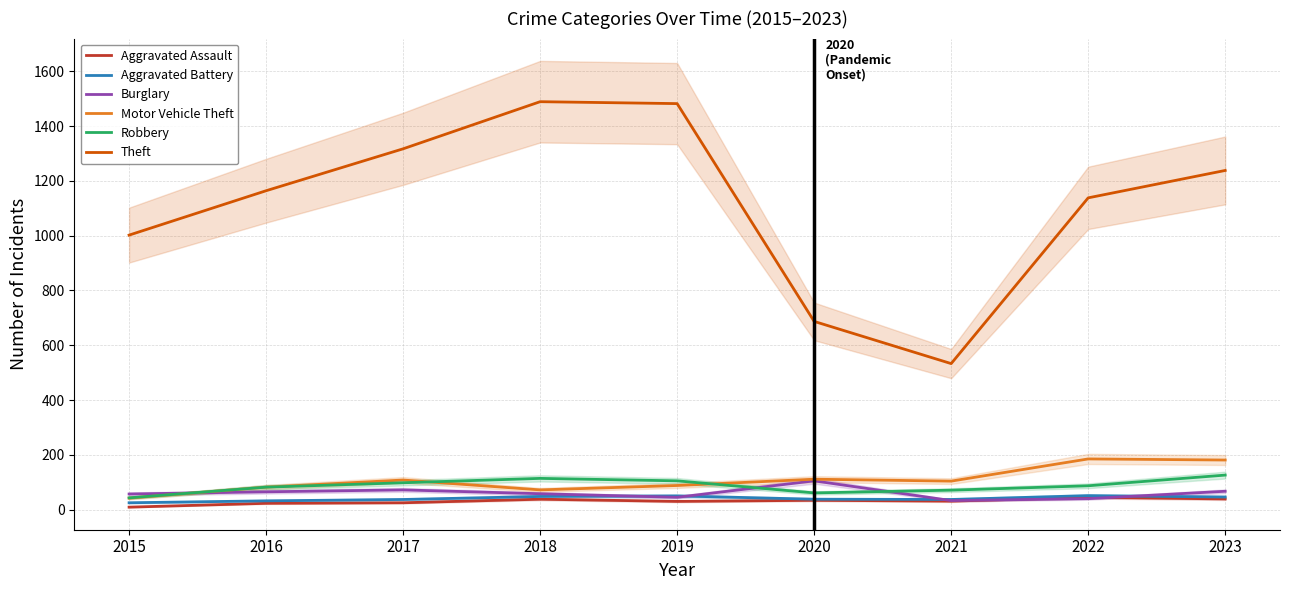

Reading right to left, list all the values displayed in this chart.

Aggravated Assault: 2023=39	2022=45	2021=31	2020=34	2019=30	2018=38	2017=25	2016=23	2015=9
Aggravated Battery: 2023=46	2022=51	2021=37	2020=38	2019=50	2018=48	2017=37	2016=32	2015=25
Burglary: 2023=67	2022=40	2021=33	2020=105	2019=45	2018=58	2017=72	2016=65	2015=57
Motor Vehicle Theft: 2023=181	2022=185	2021=104	2020=111	2019=88	2018=72	2017=108	2016=82	2015=42
Robbery: 2023=126	2022=87	2021=71	2020=61	2019=105	2018=114	2017=98	2016=82	2015=43
Theft: 2023=1238	2022=1138	2021=533	2020=687	2019=1482	2018=1489	2017=1317	2016=1164	2015=1002